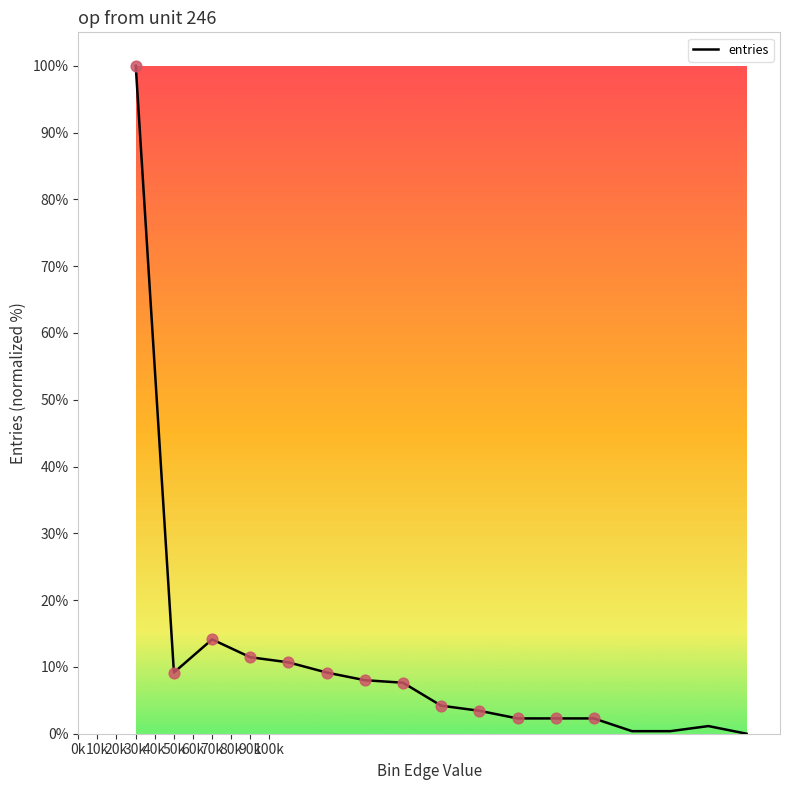

What is the difference between the maximum and minimum values?

100.0